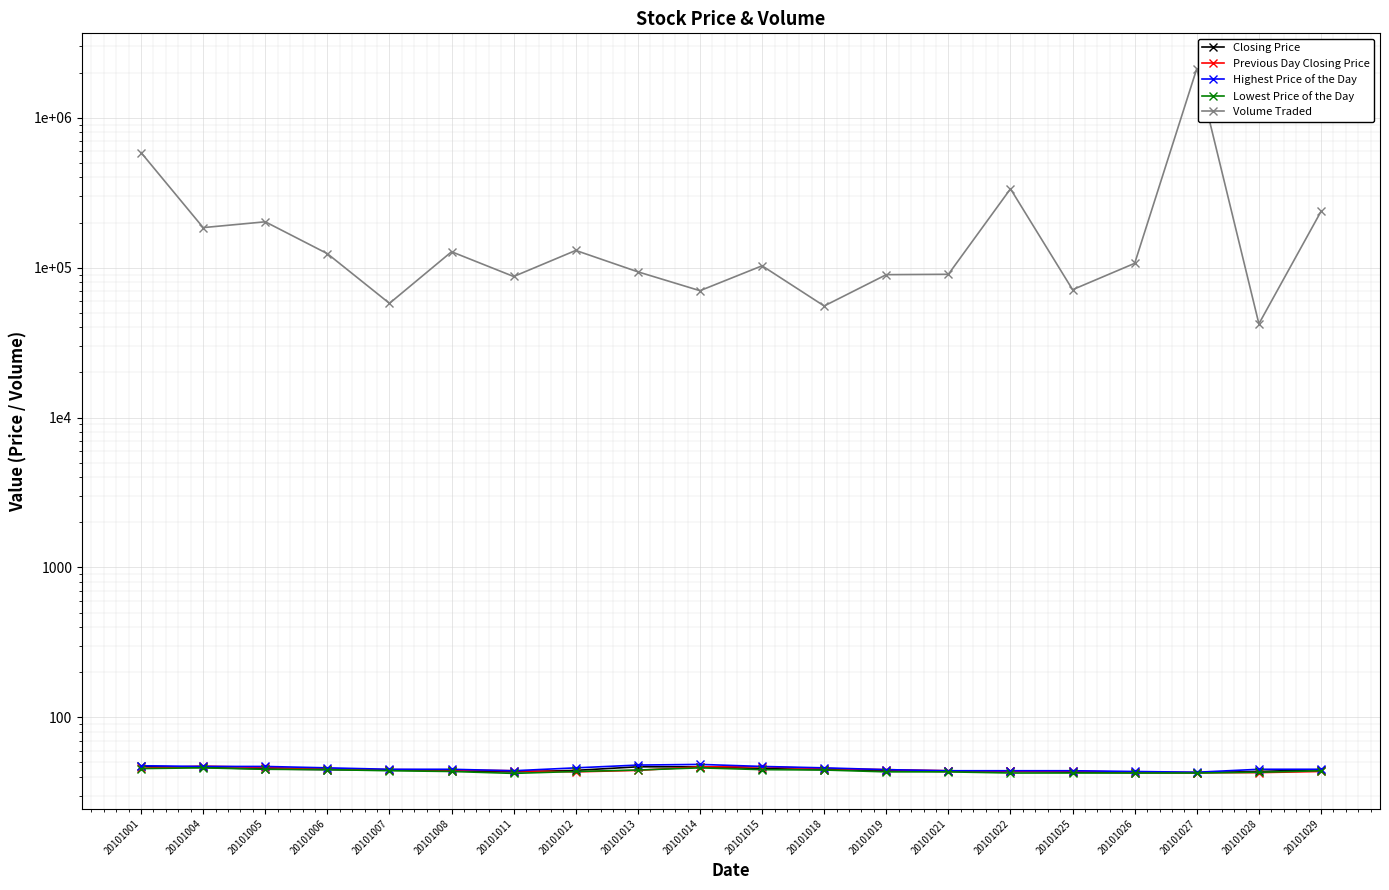

How many lines are shown in the chart?

5